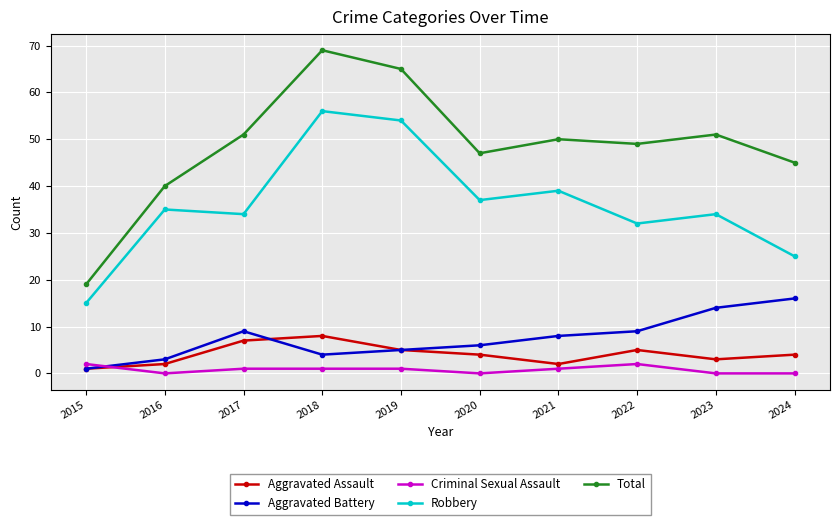

What is the difference between the second highest and second lowest values in the Robbery series?

29